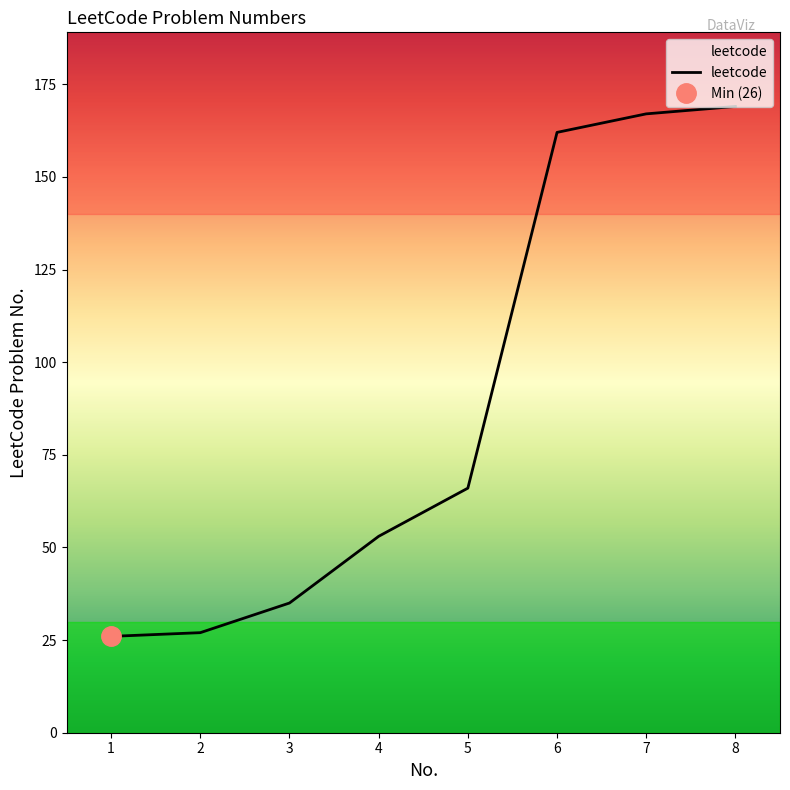

Count the number of categories in the chart.

8